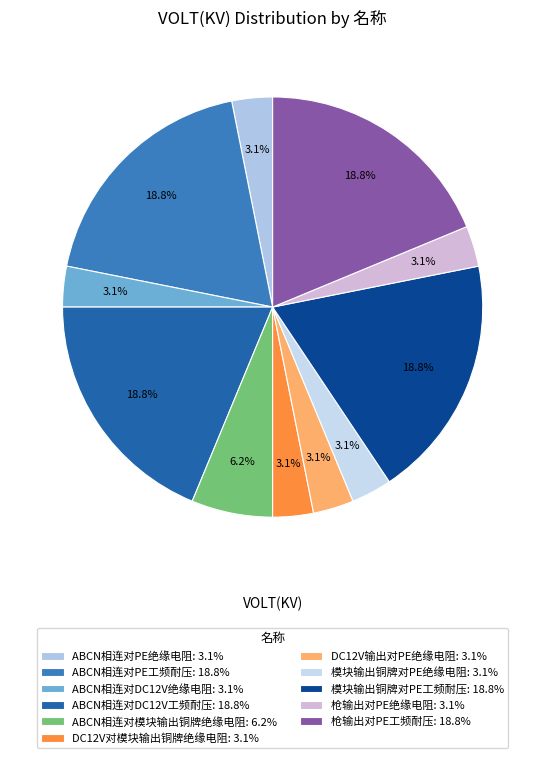

Is the sum of ABCN相连对DC12V工频耐压 and 枪输出对PE绝缘电阻 greater than half?

No